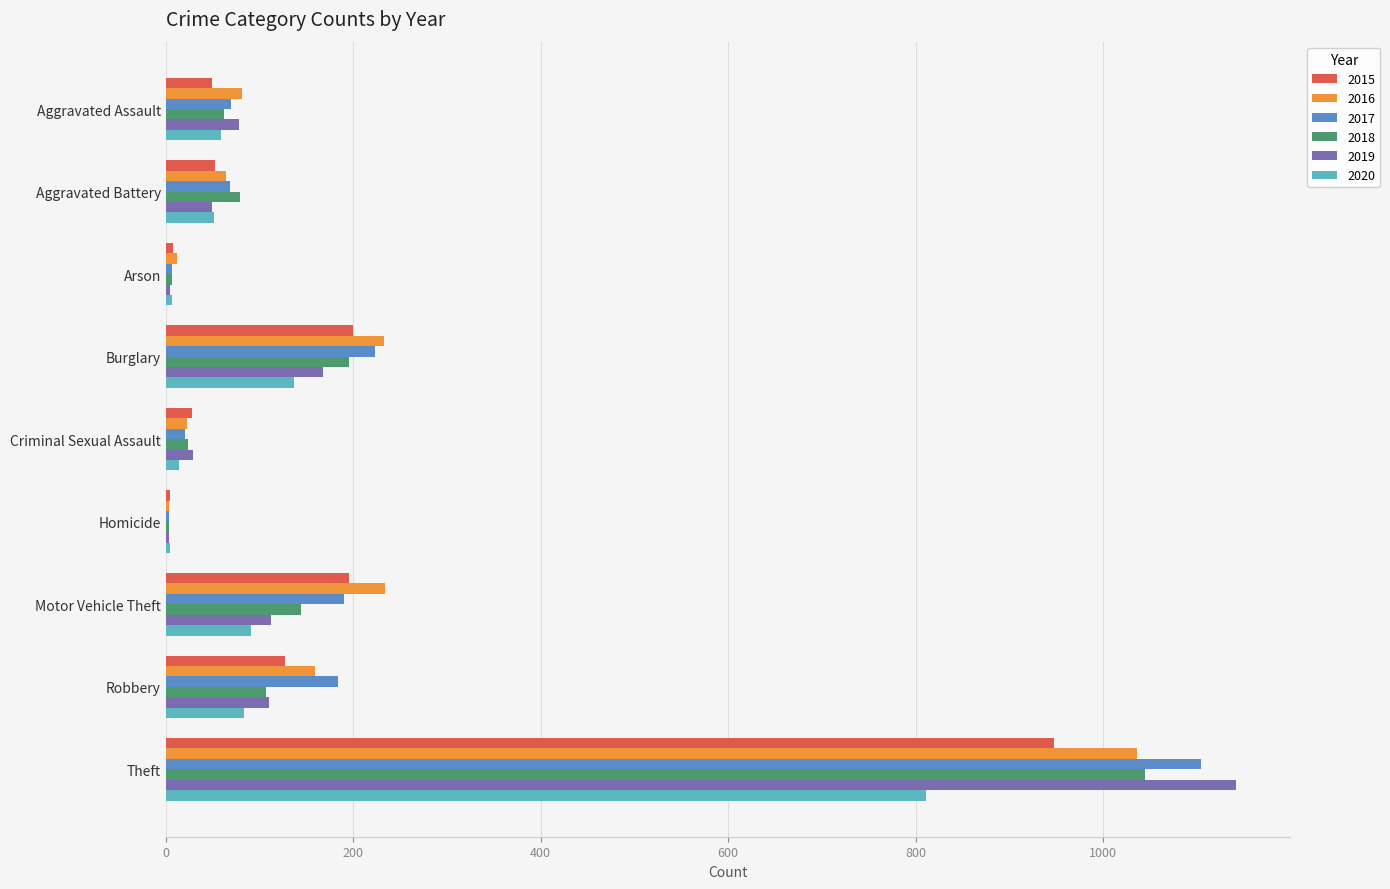

What is the sum of all 2019 values?

1697